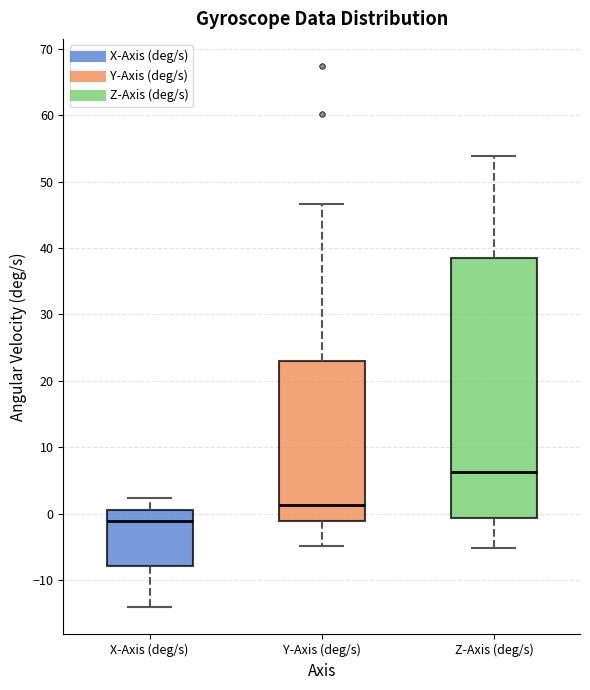

Reading left to right, read every box against the y-axis: the position of its median line, the range the box covers, and the ends of its whiskers. The values are not printed on the chart, so give them approximately, as read against the axis.

X-Axis (deg/s): median -1, box -8 to 1, whiskers -14 to 2
Y-Axis (deg/s): median 1, box -1 to 23, whiskers -5 to 47
Z-Axis (deg/s): median 6, box -1 to 39, whiskers -5 to 54